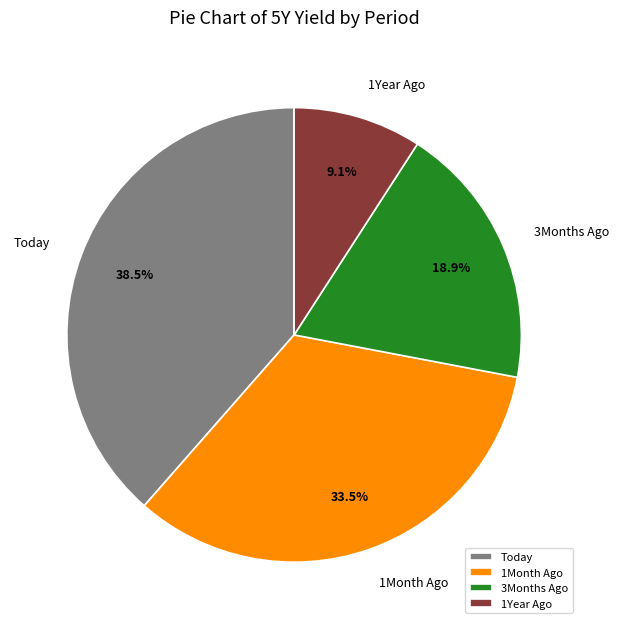

The Today slice represents 29% of the pie. True or false?

False